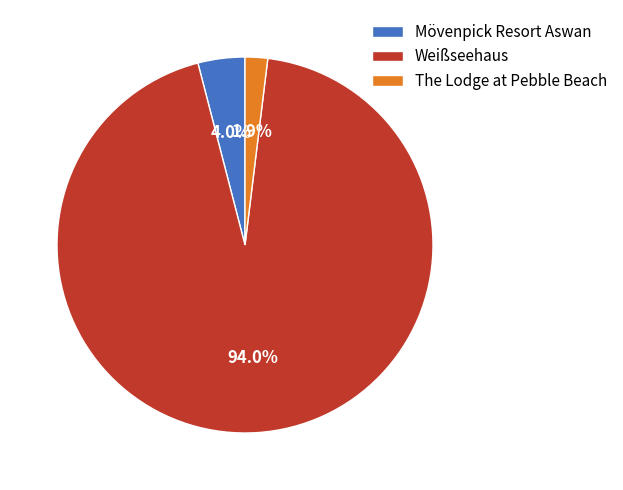

To the nearest percent, what is the difference between the The Lodge at Pebble Beach and Weißseehaus slice percentages?

92%